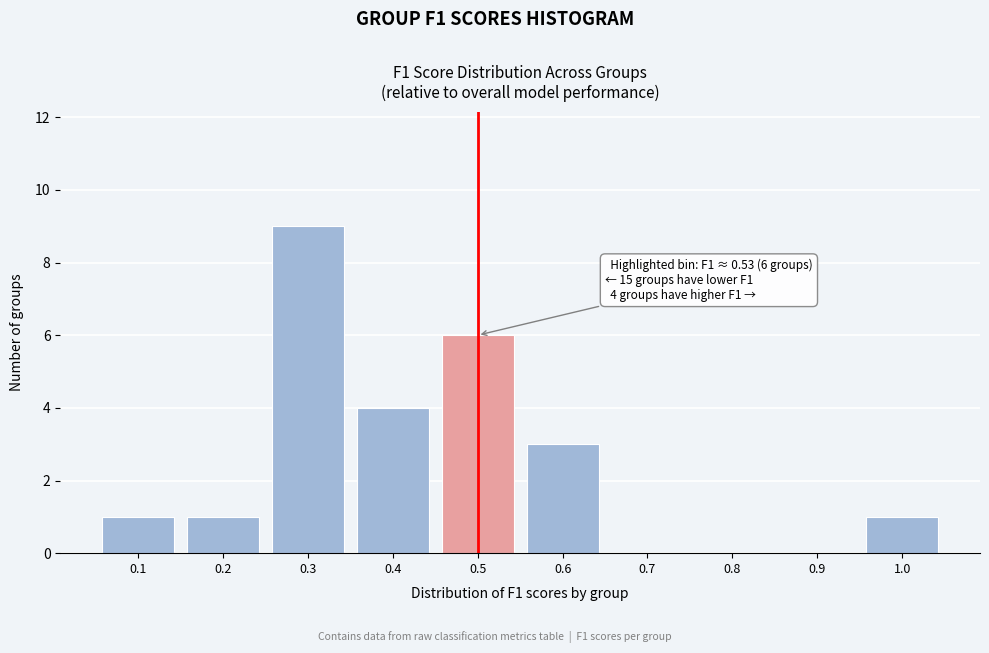

Reading left to right, what are all the values shown in this chart?

0.1=1	0.2=1	0.3=9	0.4=4	0.5=6	0.6=3	0.7=0	0.8=0	0.9=0	1.0=1